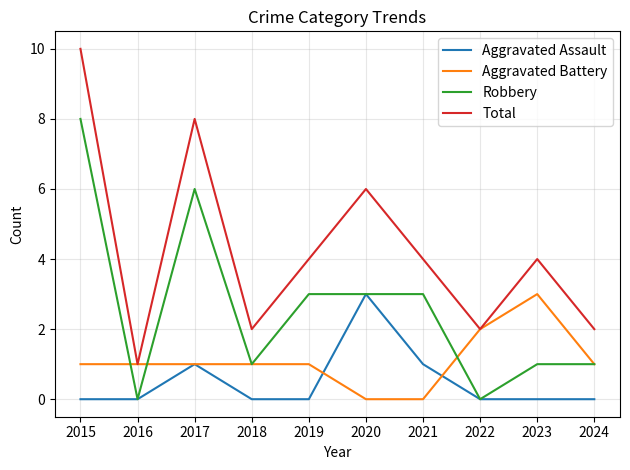

The value of Robbery at 2015 is 8. True or false?

True